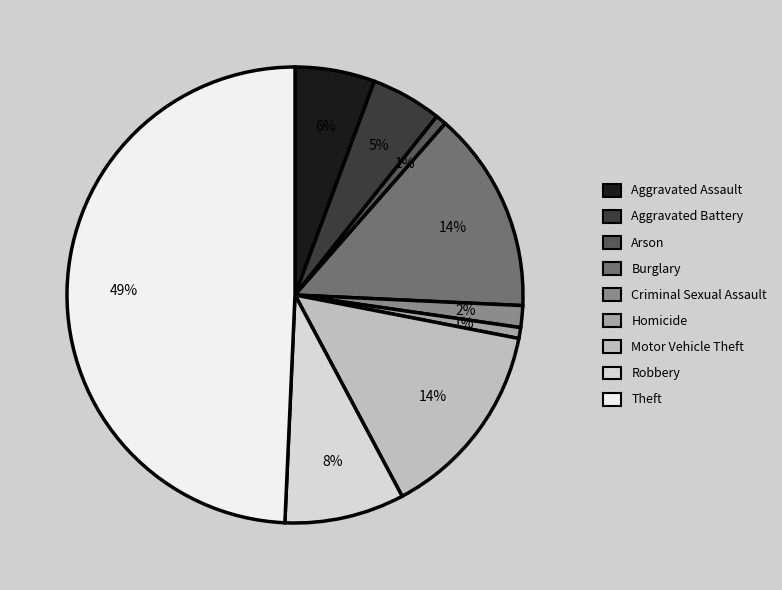

How many slices are in this pie chart?

9